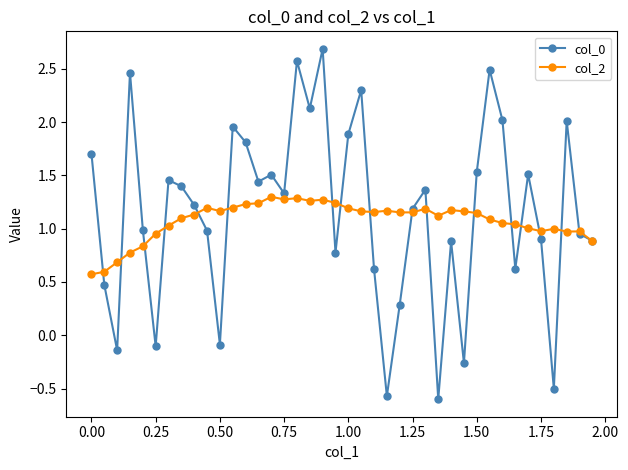

Is this an area chart (filled region under the line)?

No